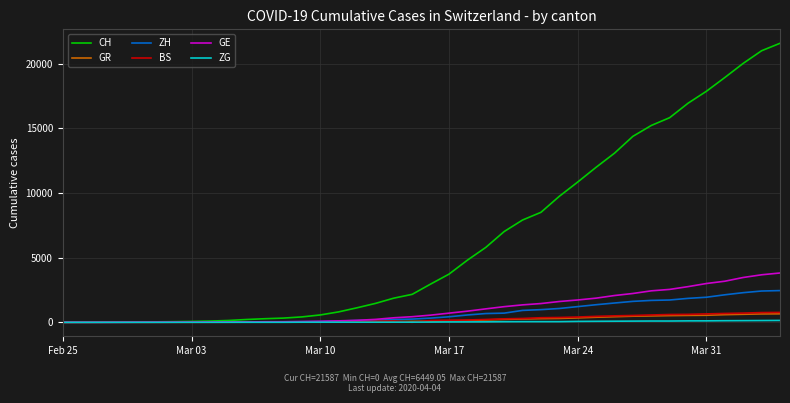

Which series has the largest range (max minus min)?

CH